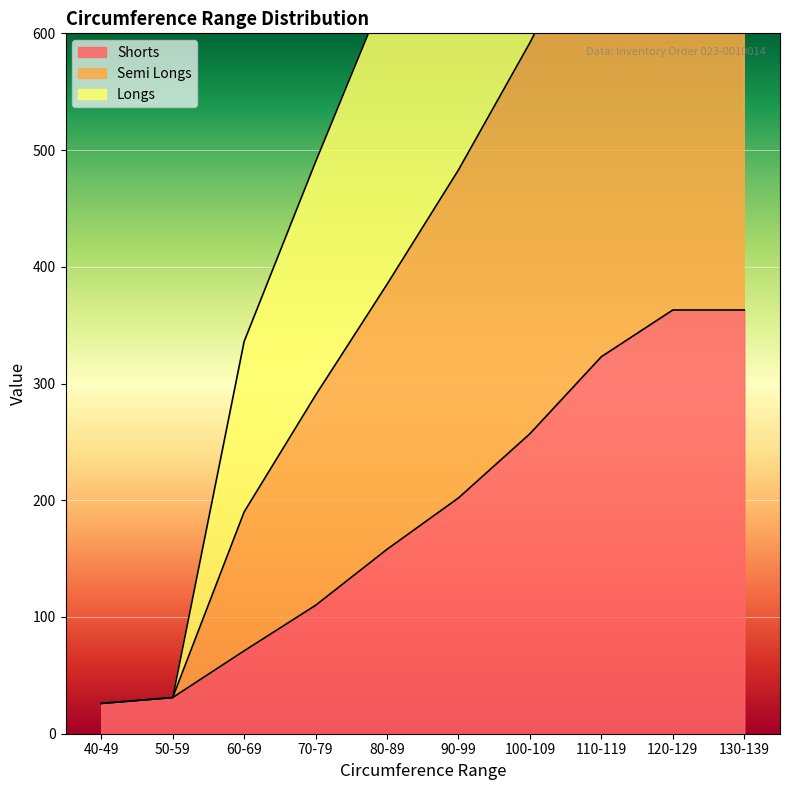

List the series in order of their overall mean, lowest first.

Shorts, Longs, Semi Longs